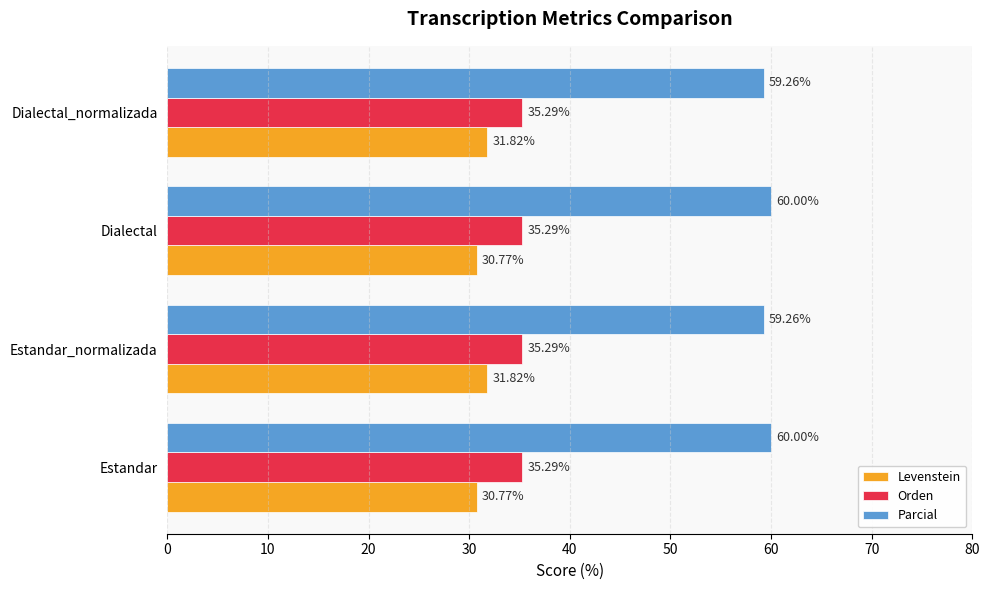

What is the difference between the second highest and second lowest values in the Parcial series?

0.7